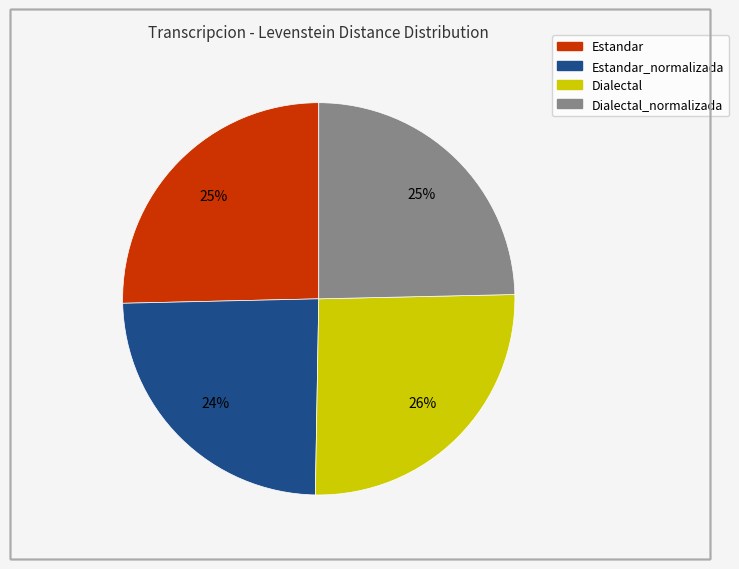

To the nearest percent, what is the average slice percentage?

25%